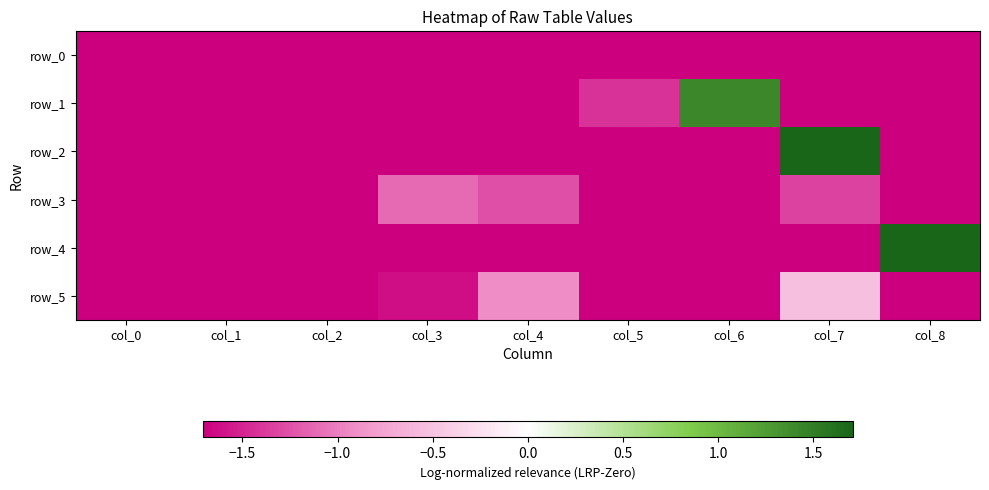

Which series changed the most between col_1 and col_8?

row_4